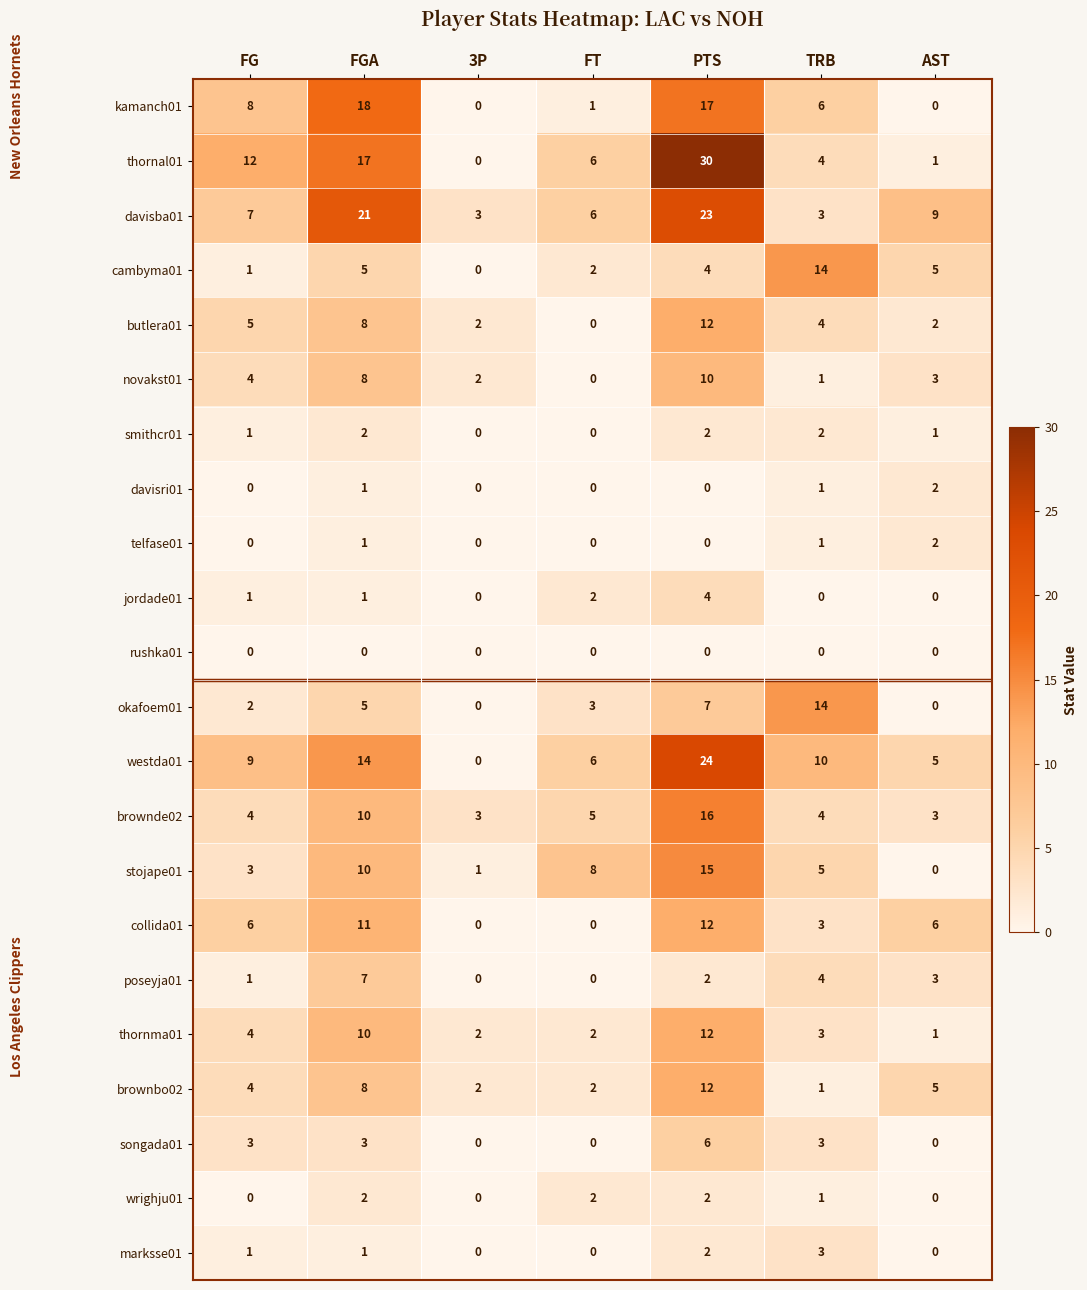

What is the sum of the smithcr01 values at TRB and AST?

3